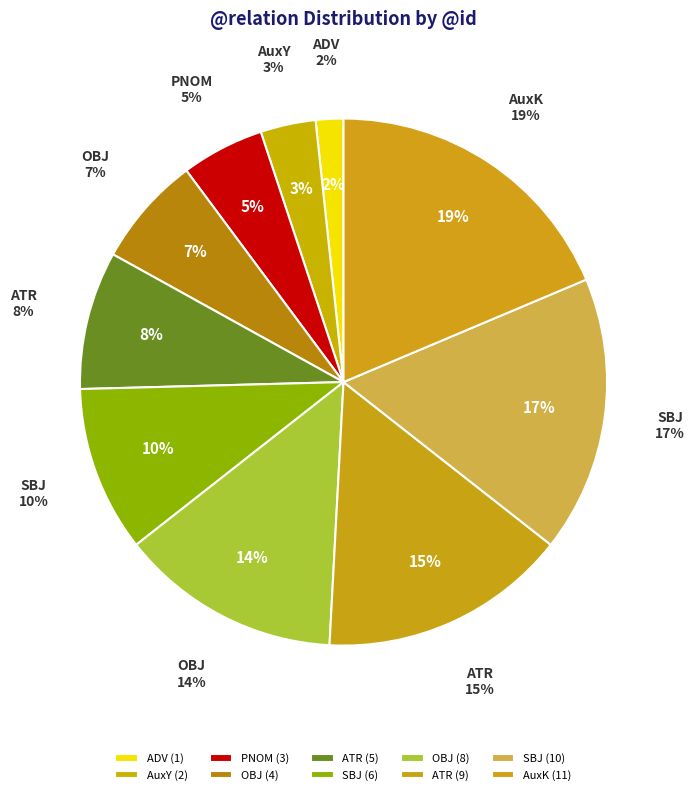

What is the ratio of the value at ATR to the value at PNOM?

3.0